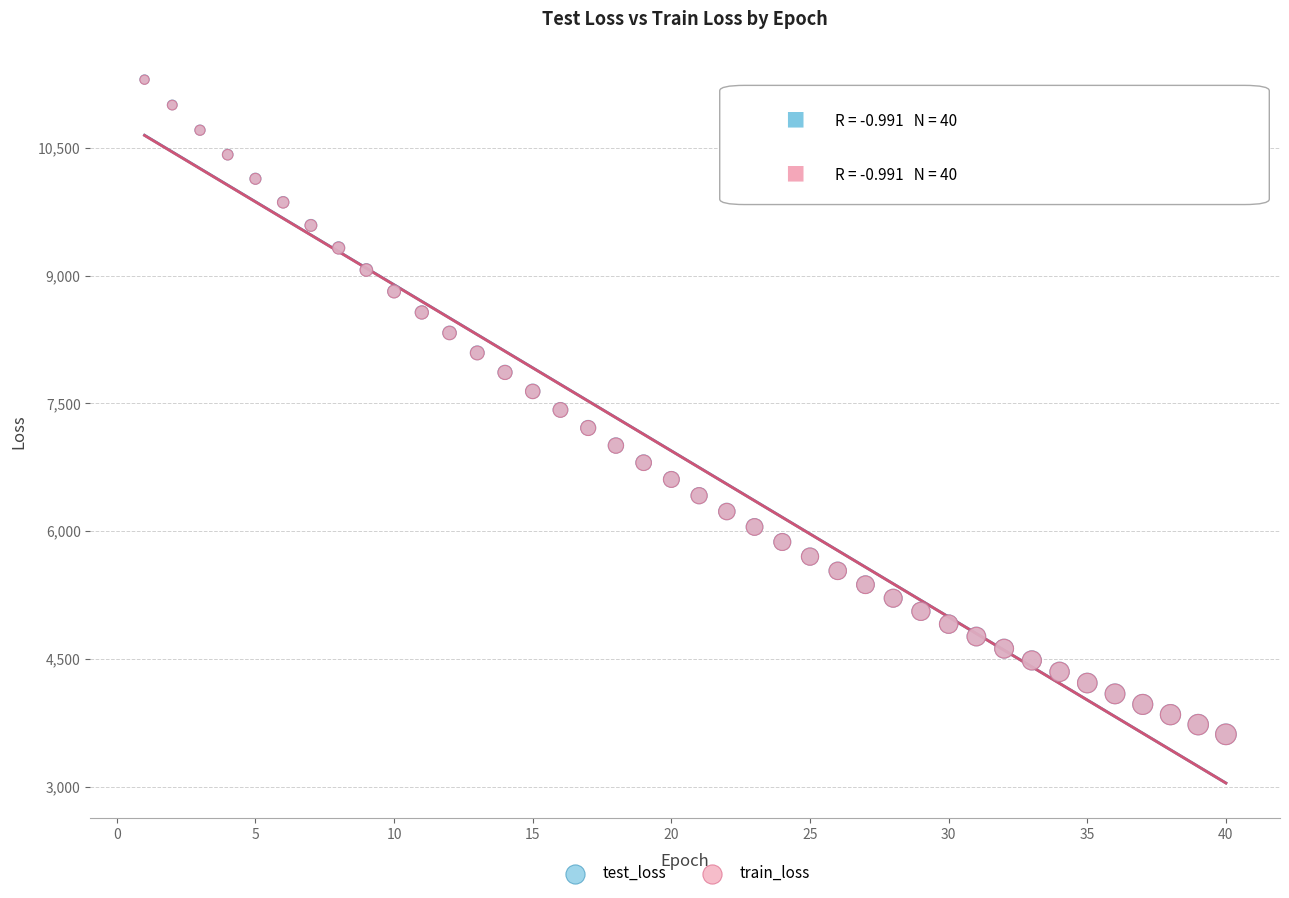

Which series has the widest spread of Y values?

test_loss